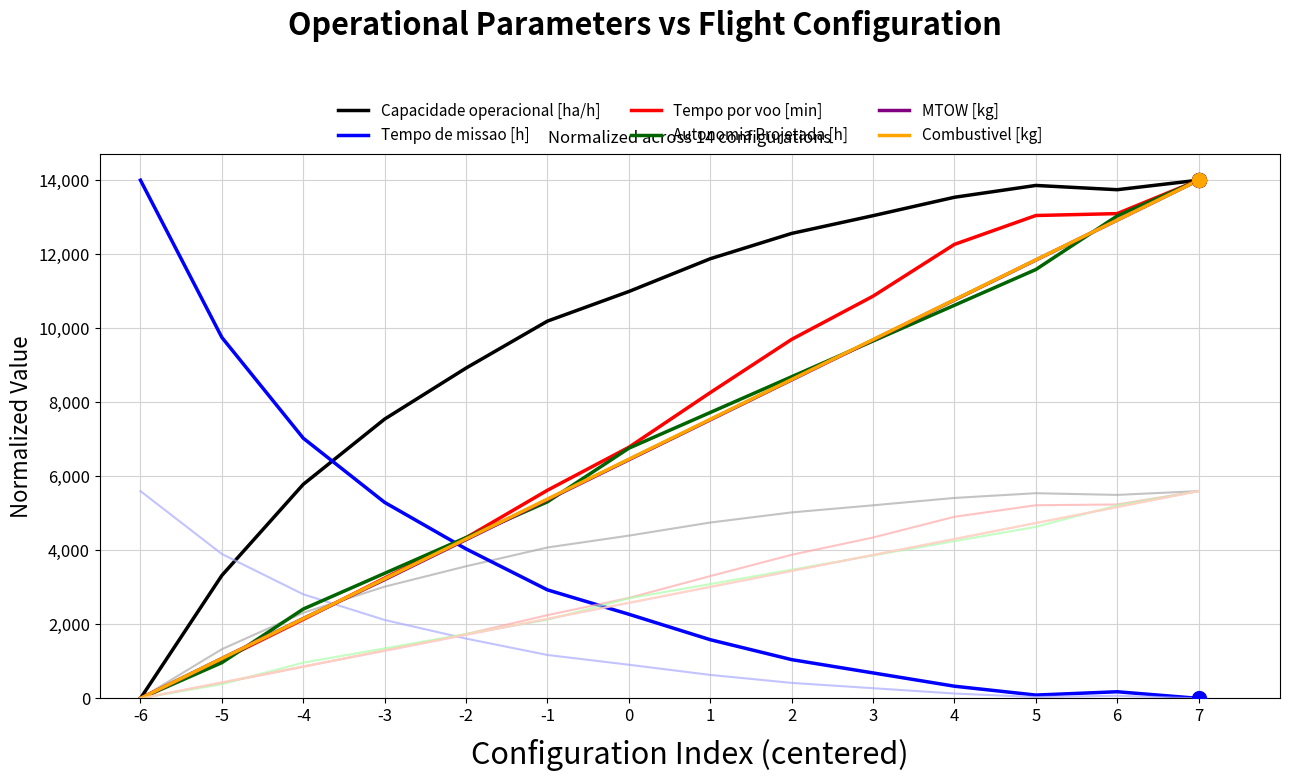

At which category is the sum across all series the highest?

7